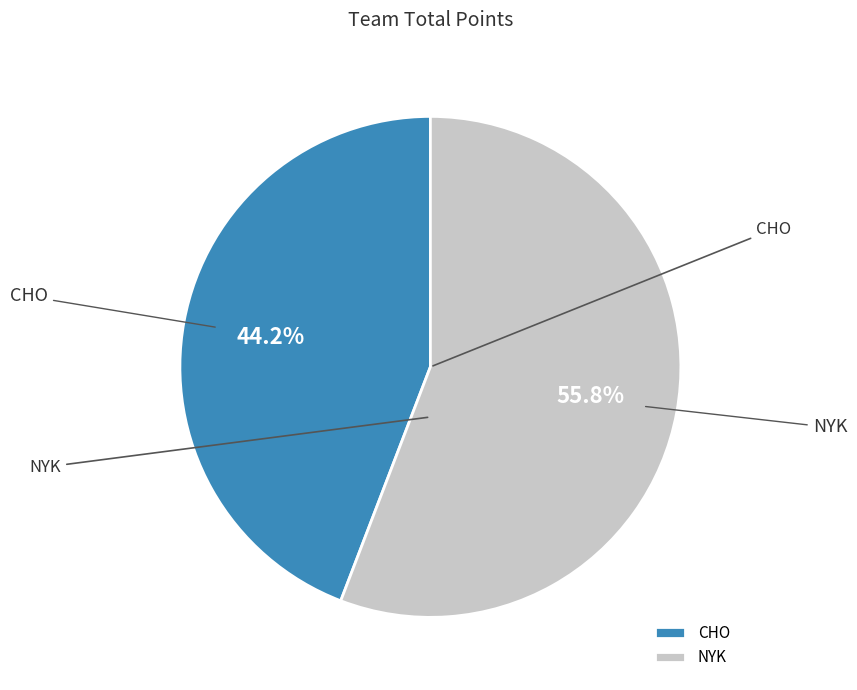

What percentage is the CHO slice, to the nearest percent?

44%